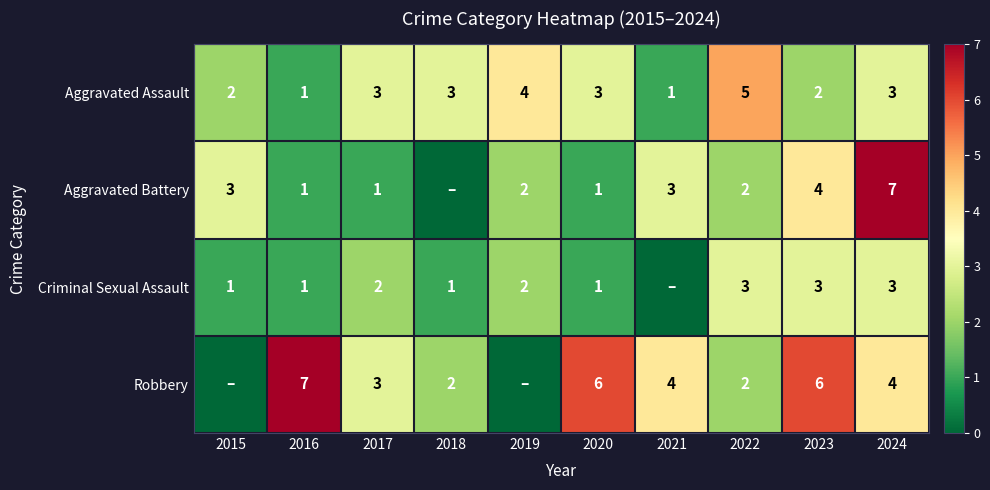

How many categories are shown in the chart?

10